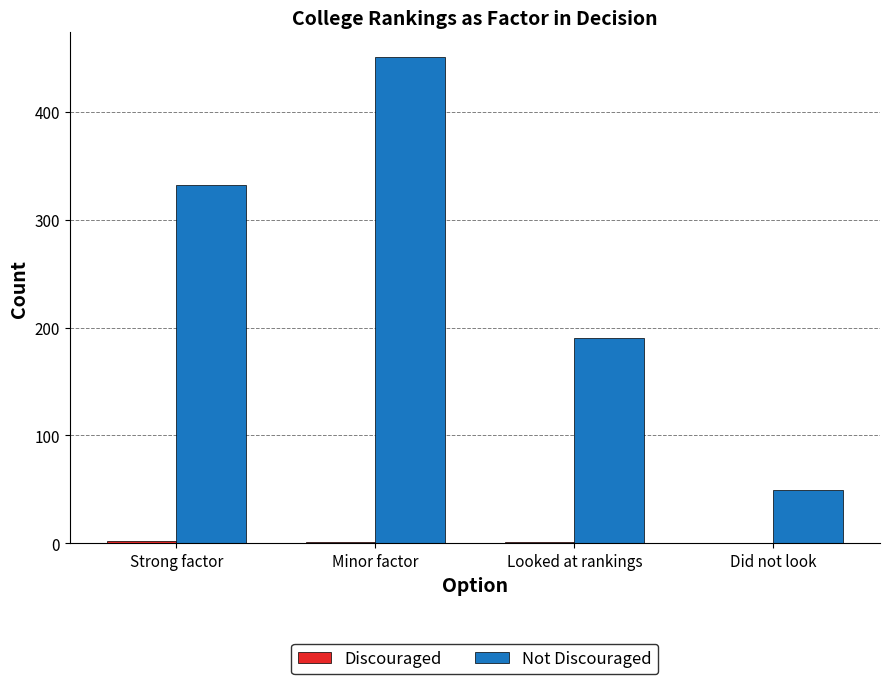

What is the maximum value shown in the chart?

451